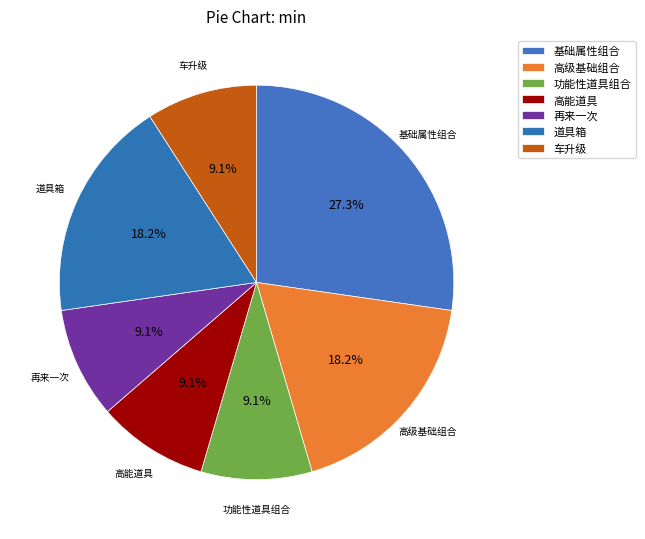

How many slices are in this pie chart?

7